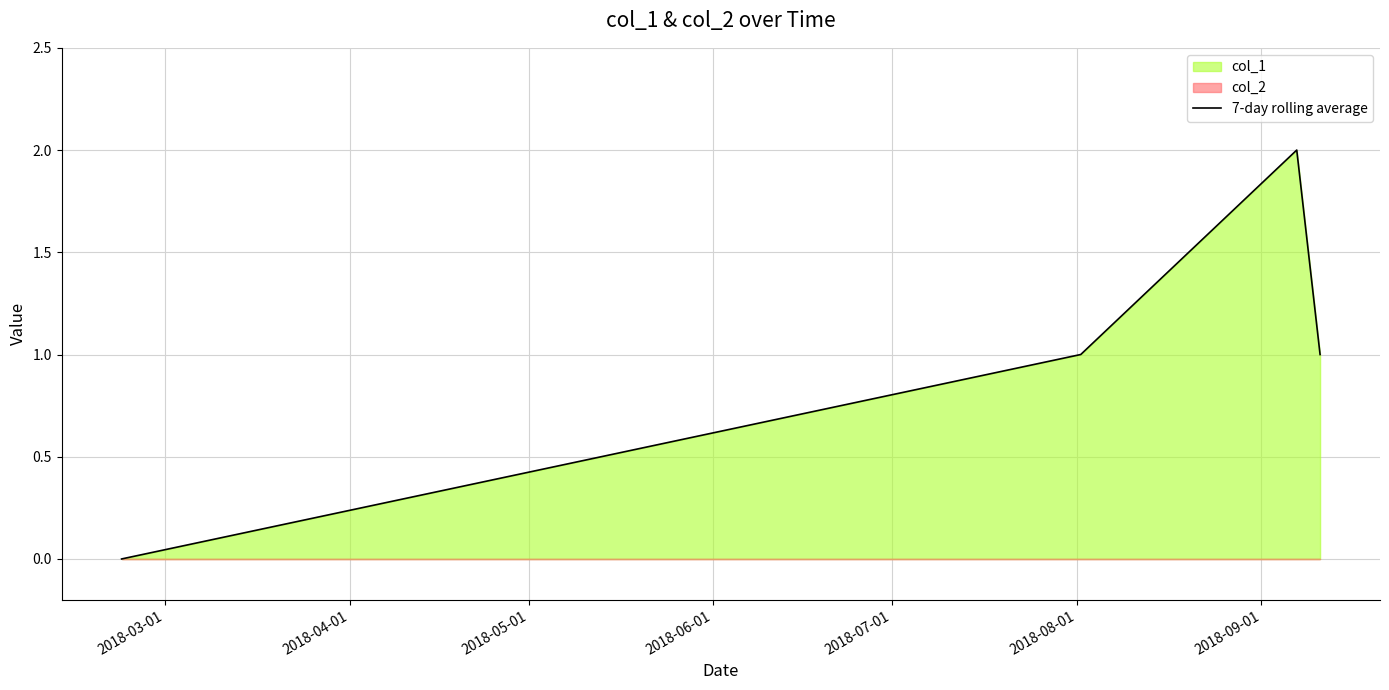

How many values in 7-day rolling average are above zero?

3